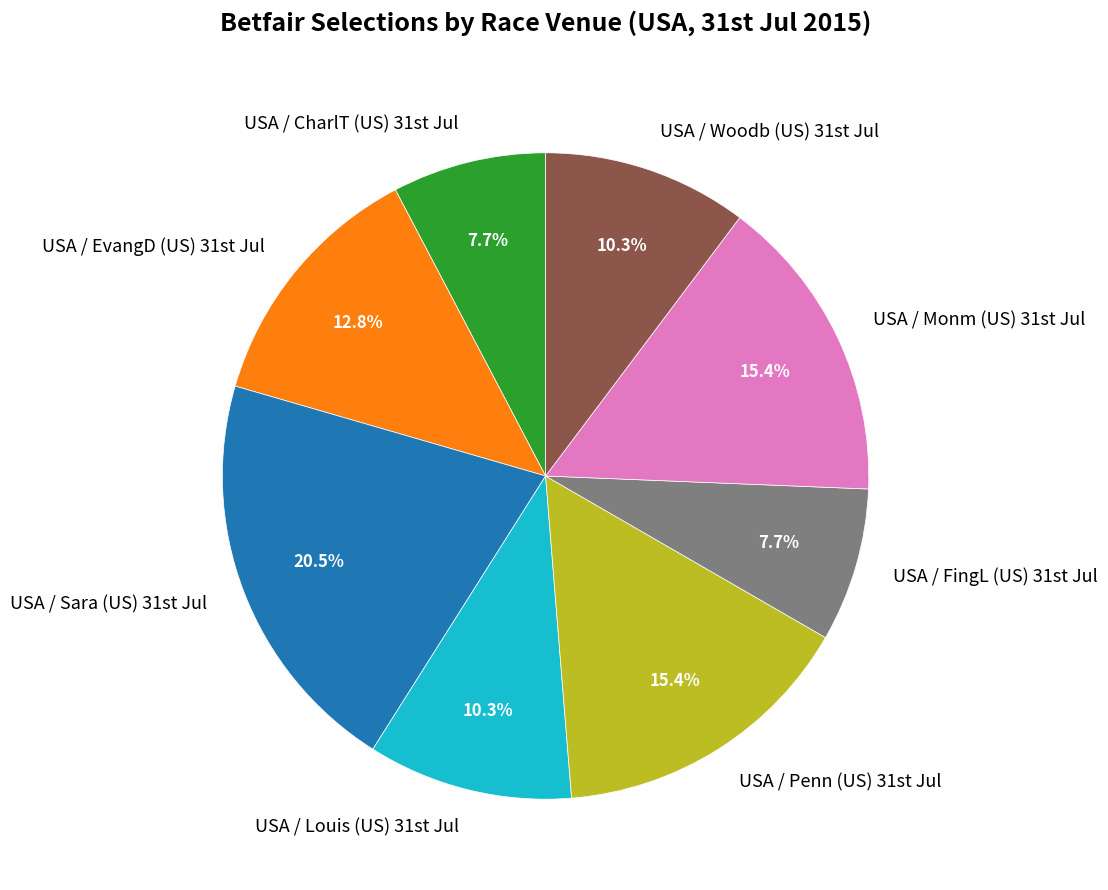

Which slice is the largest?

USA / Sara (US) 31st Jul